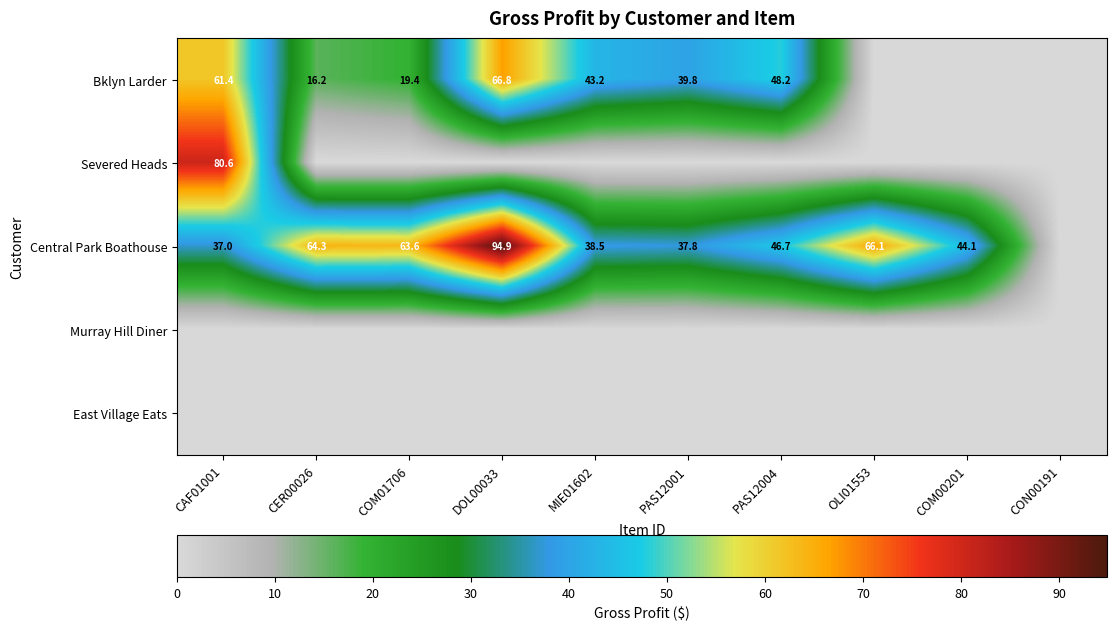

Between COM00201 and PAS12004, which is larger?

PAS12004